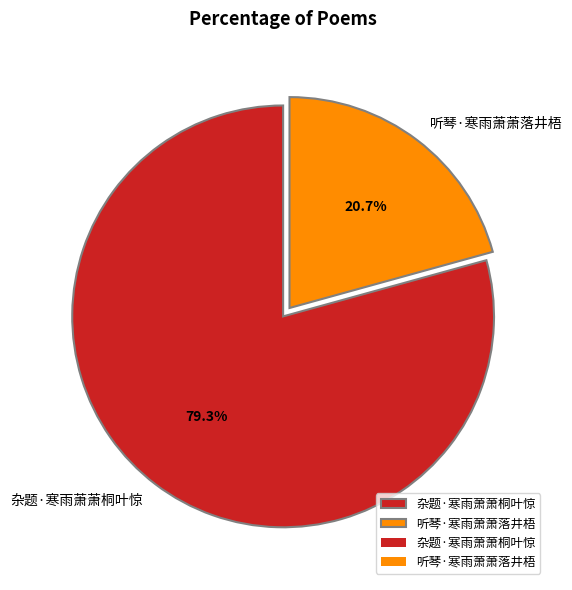

To the nearest percent, what percentage of the pie is 听琴·寒雨萧萧落井梧?

21%